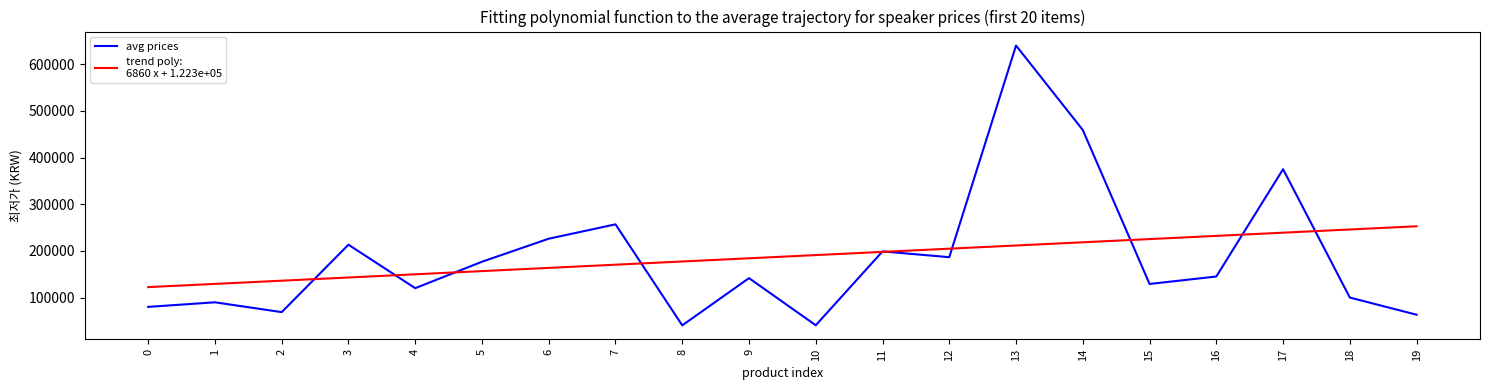

What is the difference between the highest and lowest values at 8?

136877.4